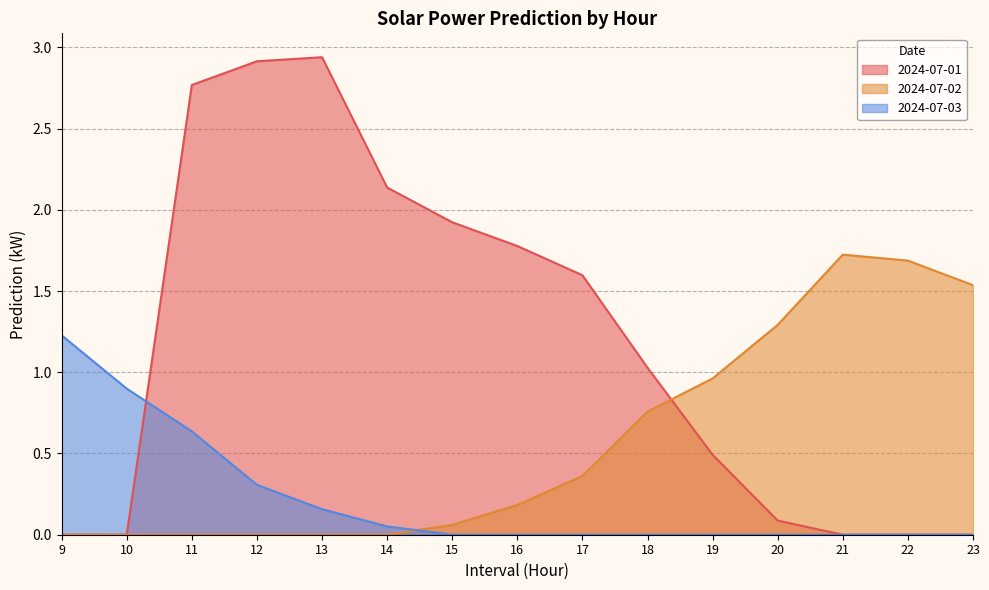

What is the sum of all 2024-07-02 values?

8.6